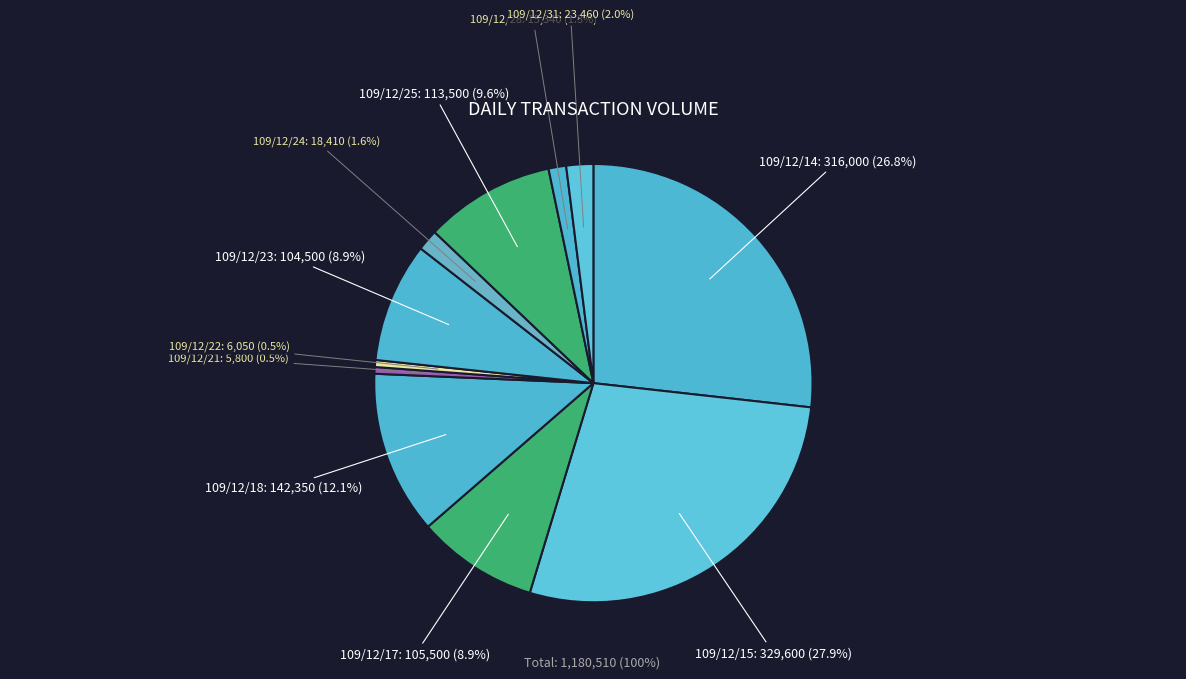

How many slices are in this pie chart?

11